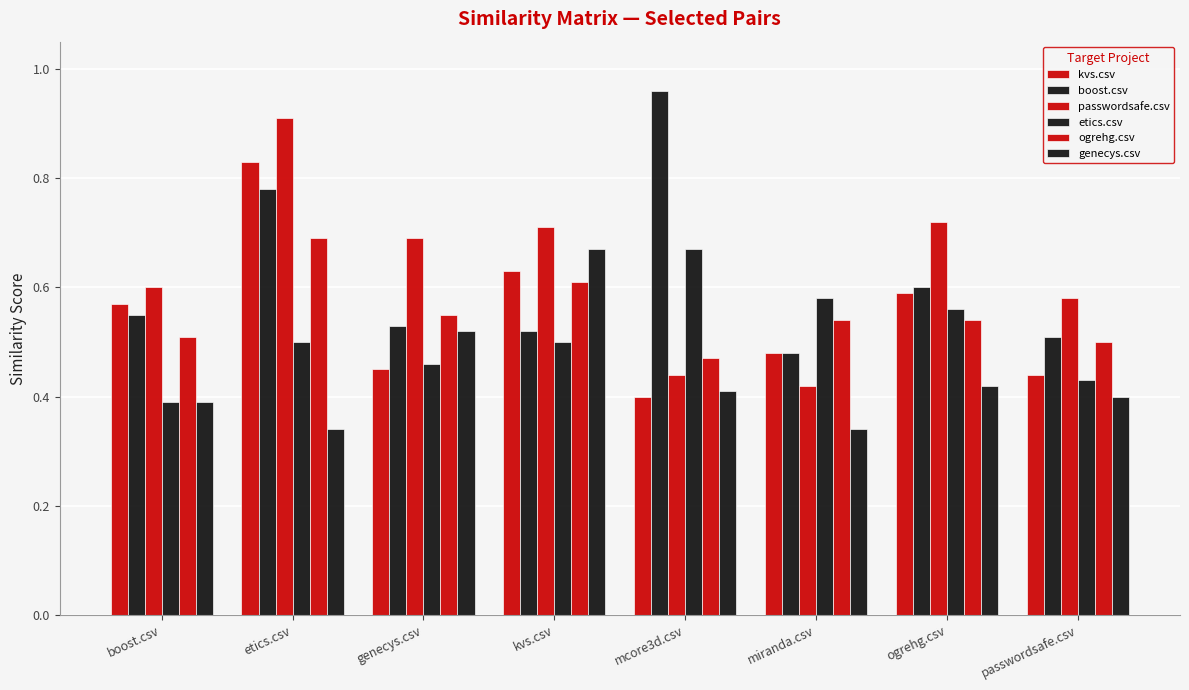

At how many categories does at least one series exceed 0?

8